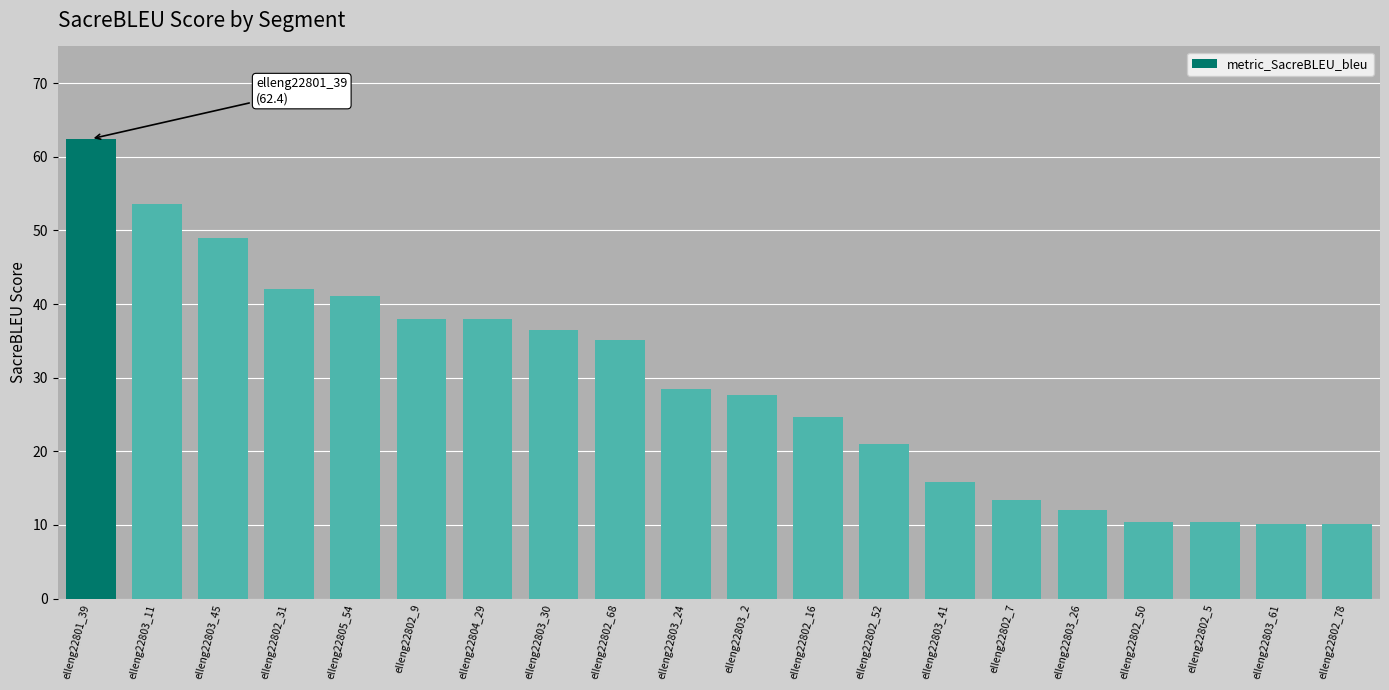

What value does the data have at elleng22802_31?

42.0